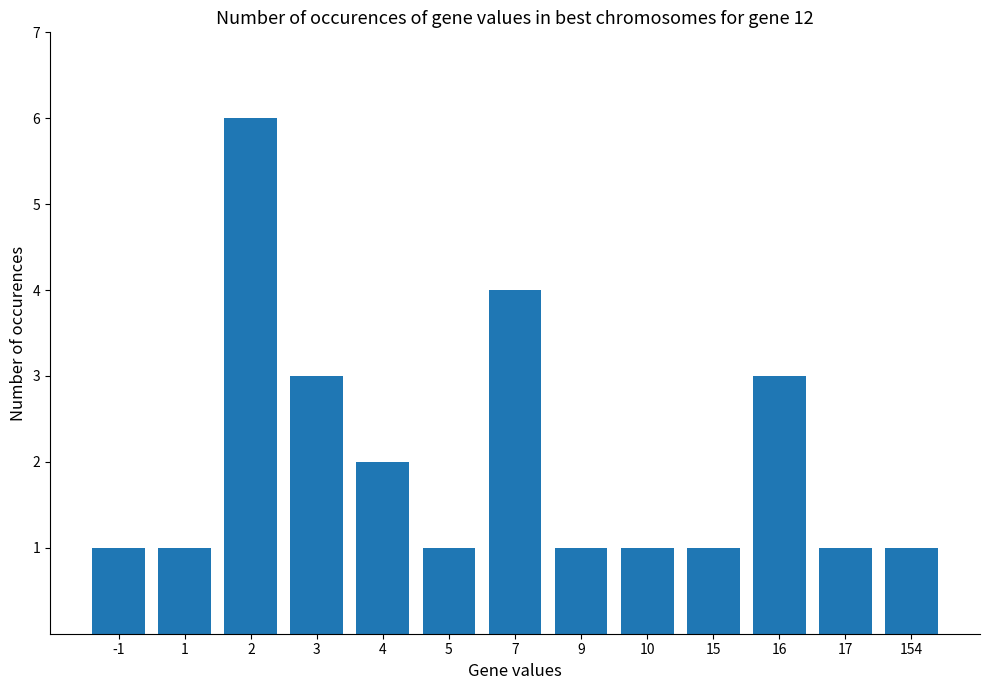

The chart shows a value of 6 at 7. True or false?

False